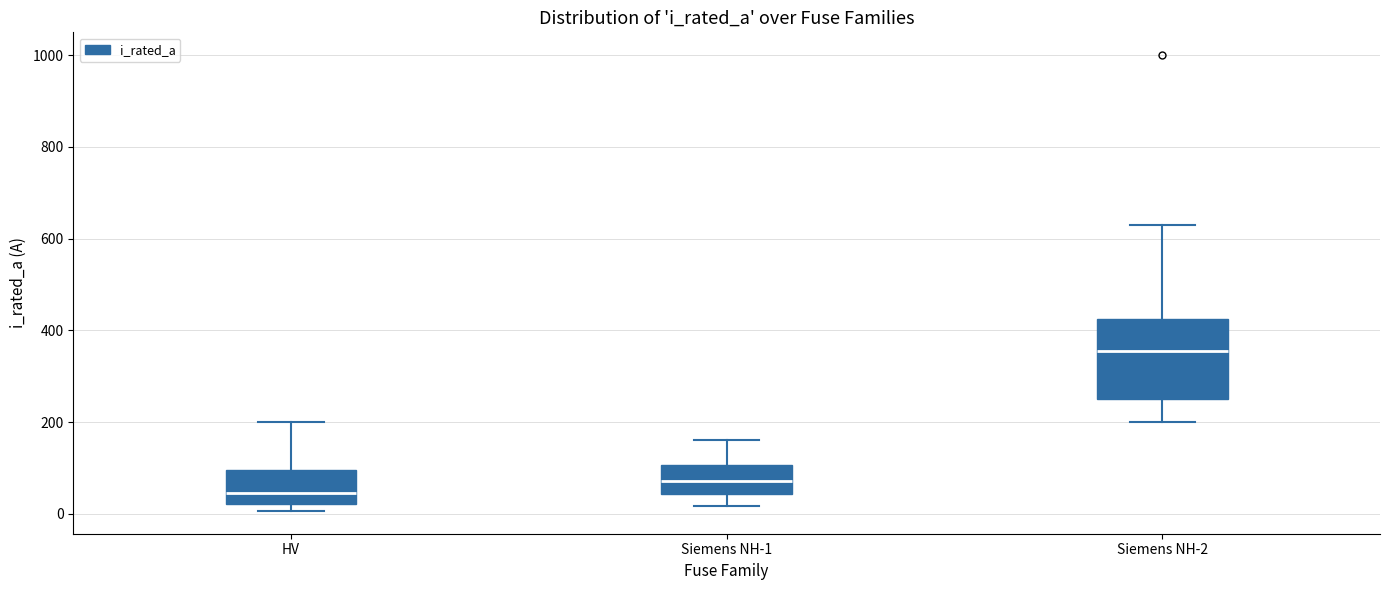

Which box is the tallest, from its lower edge to its upper edge?

Siemens NH-2